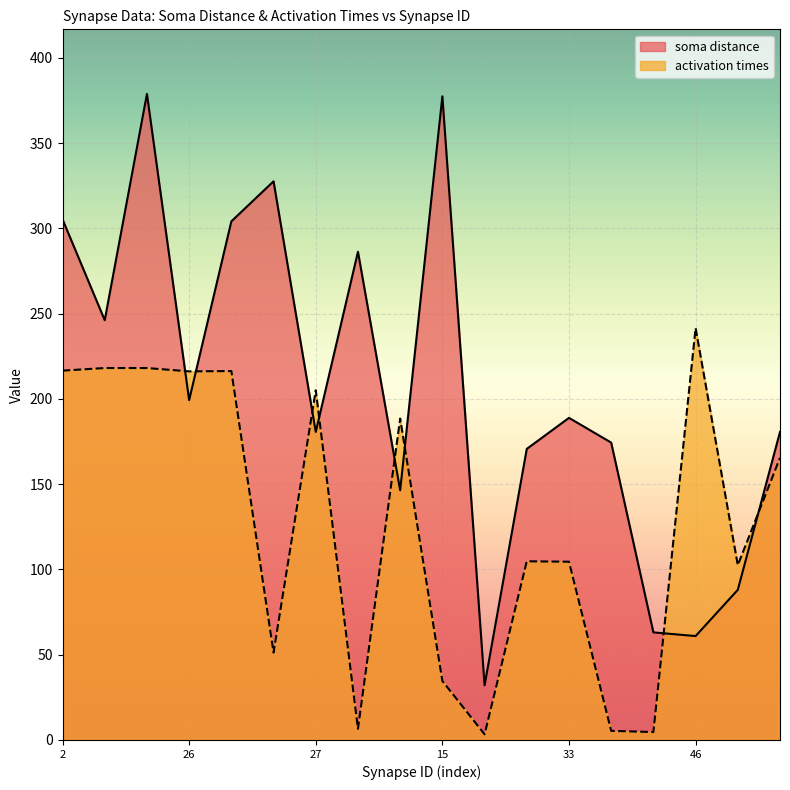

What is the spread (max minus min) of values at 59?

15.2